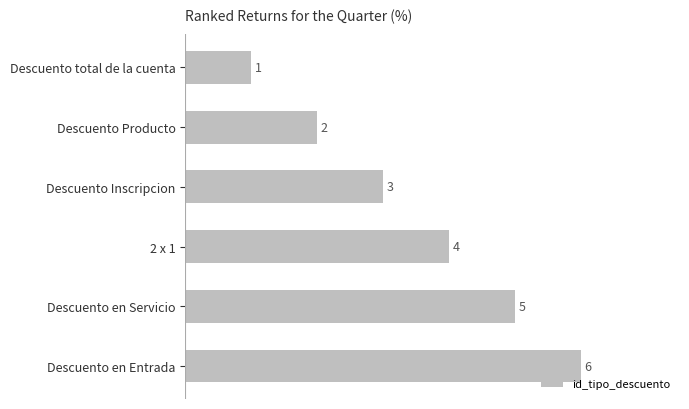

Between Descuento en Servicio and Descuento Producto, which is larger?

Descuento en Servicio